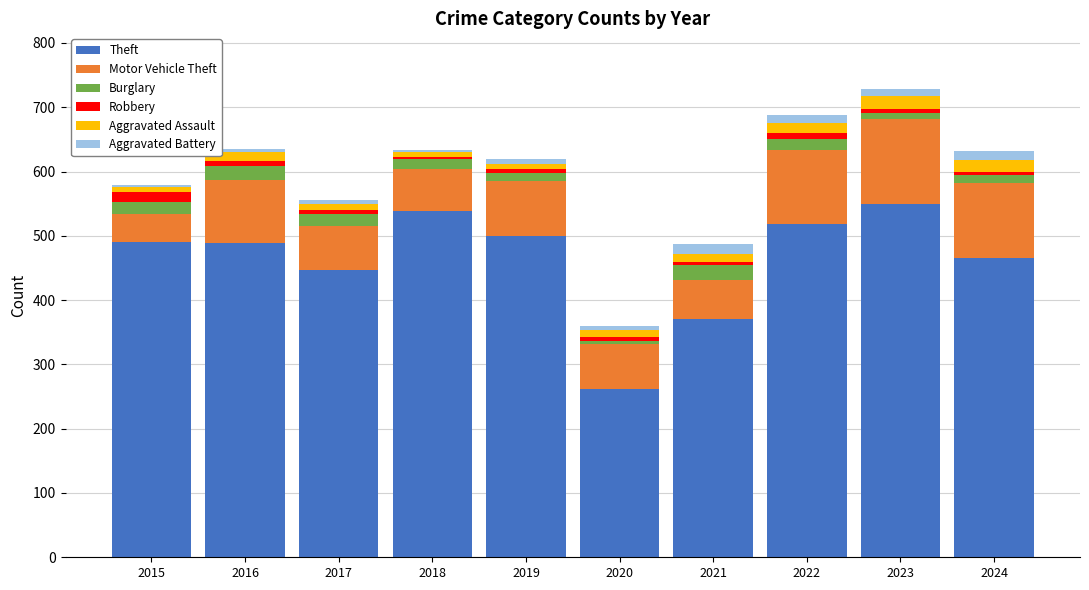

What is the difference between the maximum and minimum values in the Theft series?

288